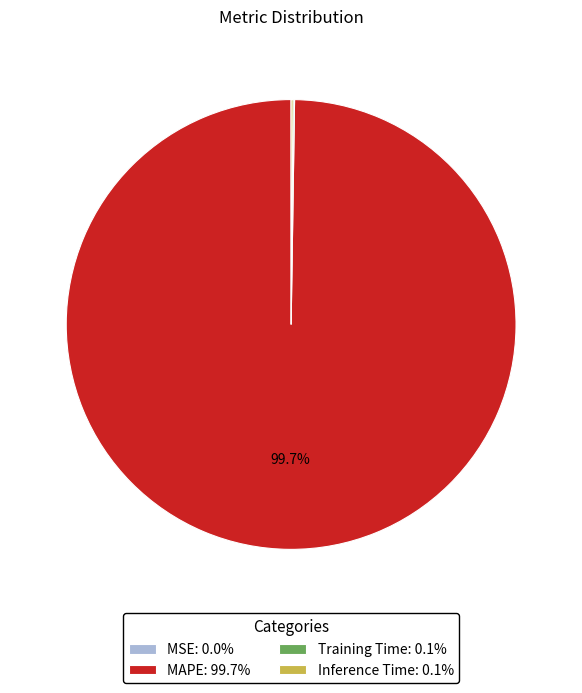

Is there a majority slice in this chart?

Yes